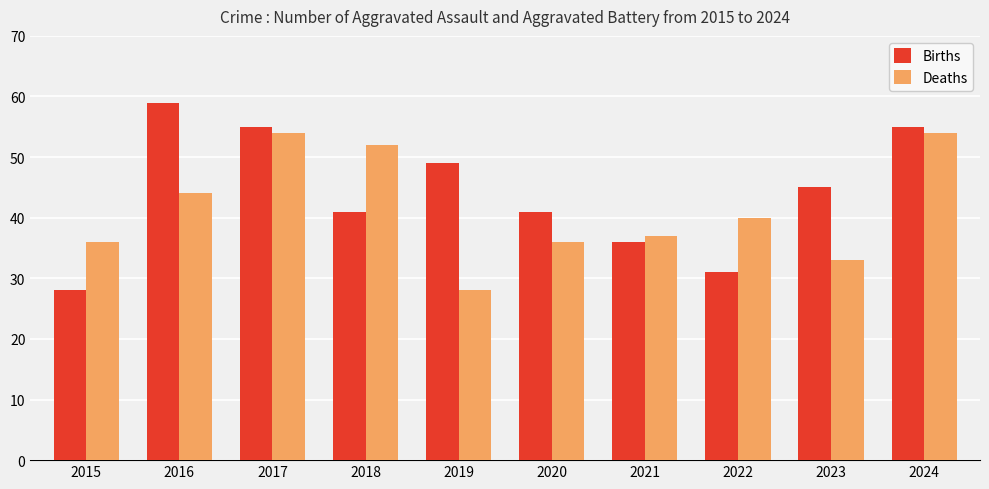

Rank the series by their maximum value, from highest to lowest.

Births, Deaths